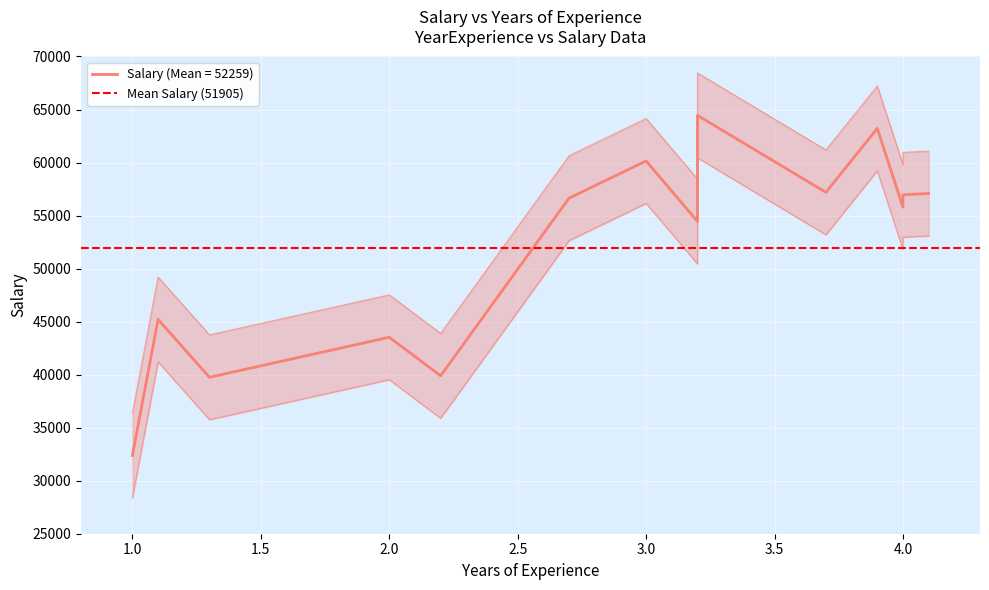

Where is the data nearest to the value 48414?

1.1